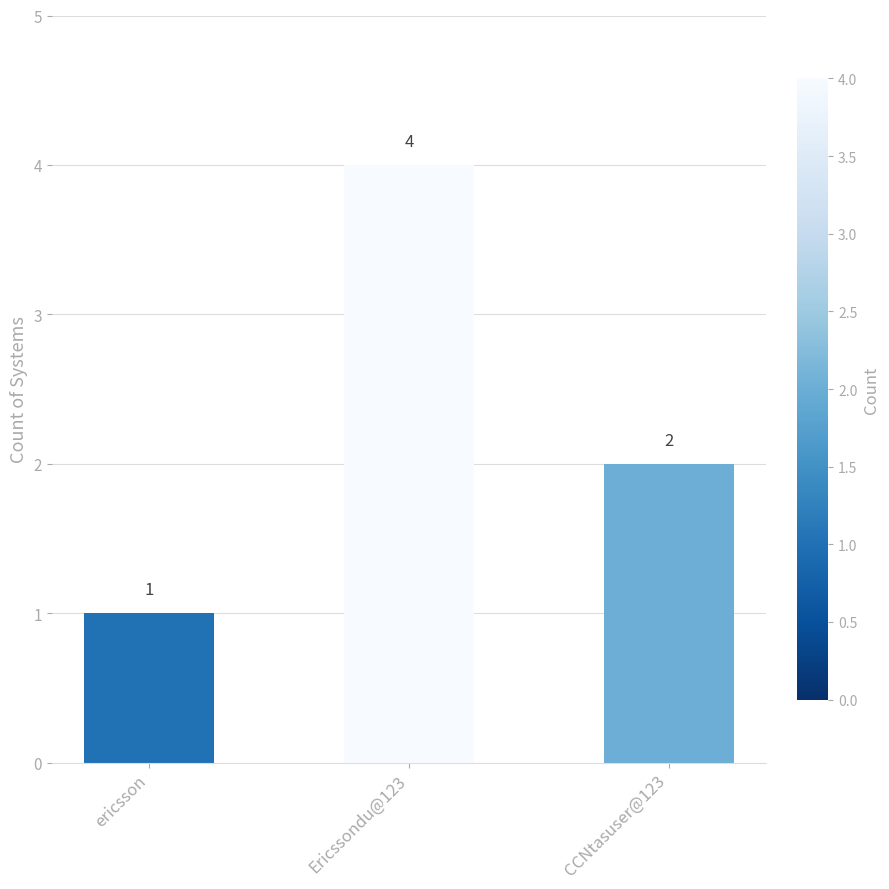

Reading right to left, transcribe all the data shown in this chart.

CCNtasuser@123=2	Ericssondu@123=4	ericsson=1